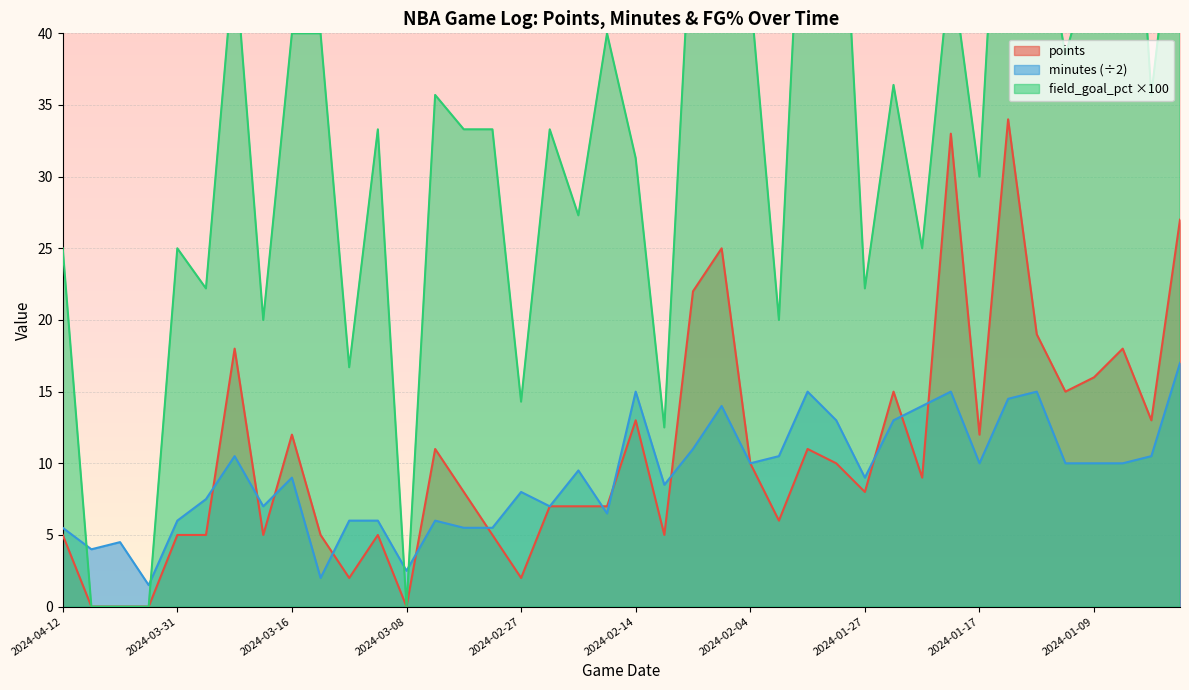

True or false: points and field_goal_pct cross at least once.

False